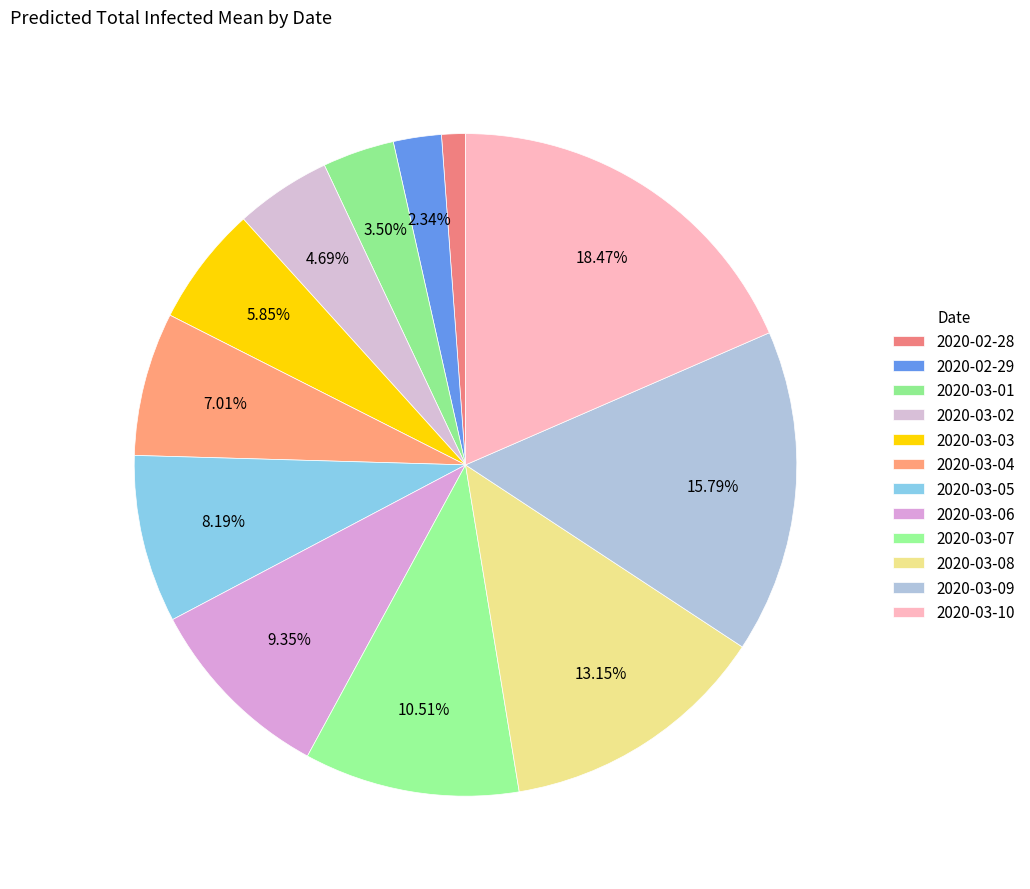

How many slices are in this pie chart?

12